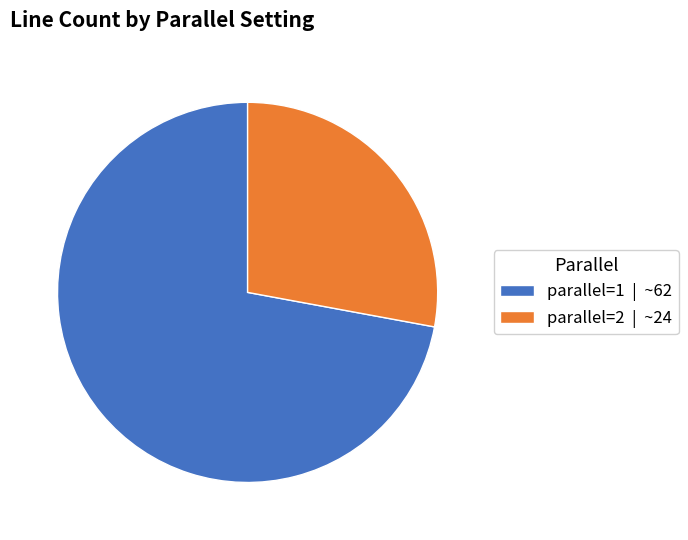

Rank the categories by value from highest to lowest.

parallel=1, parallel=2